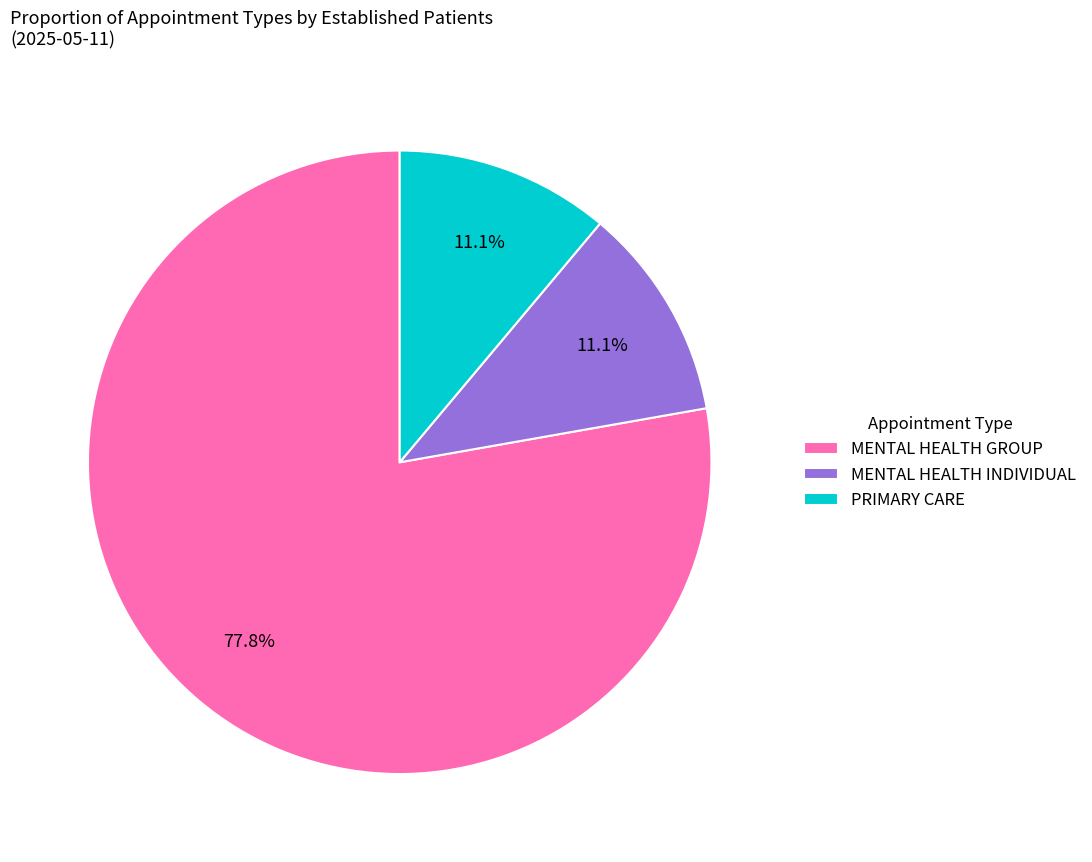

What is the ratio of the value at PRIMARY CARE to the value at MENTAL HEALTH GROUP?

0.1